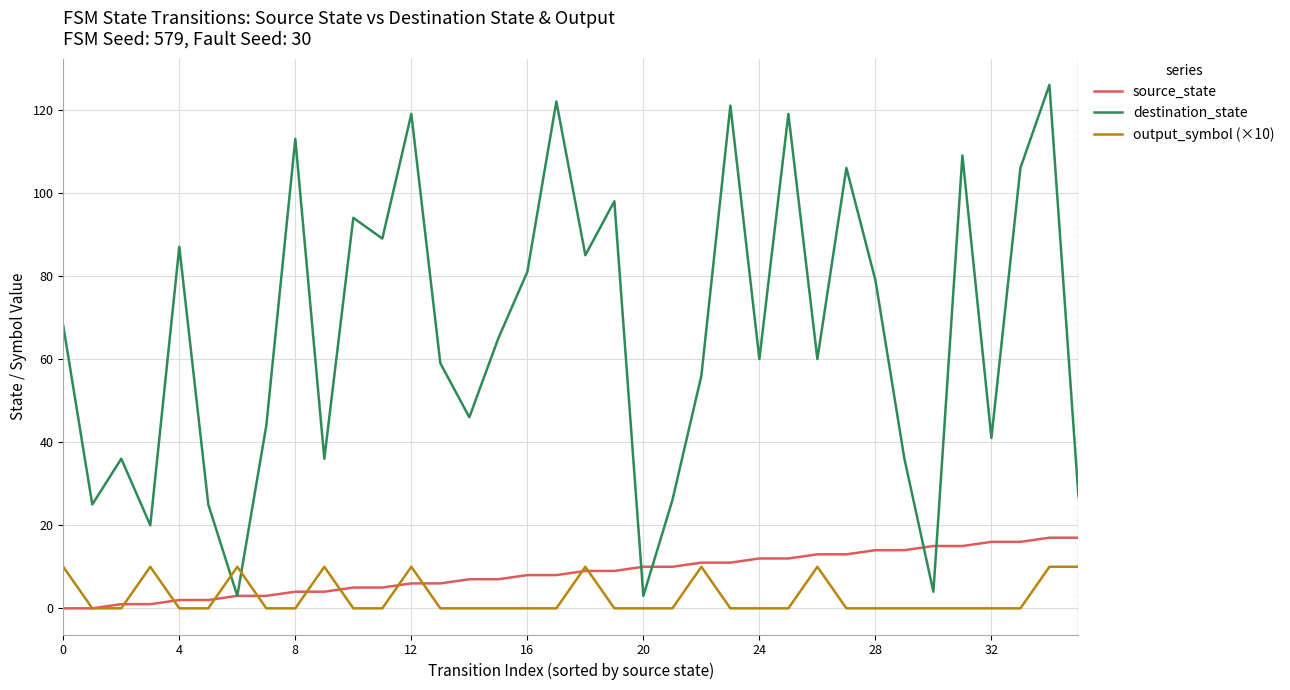

What is the maximum value shown in the chart?

126